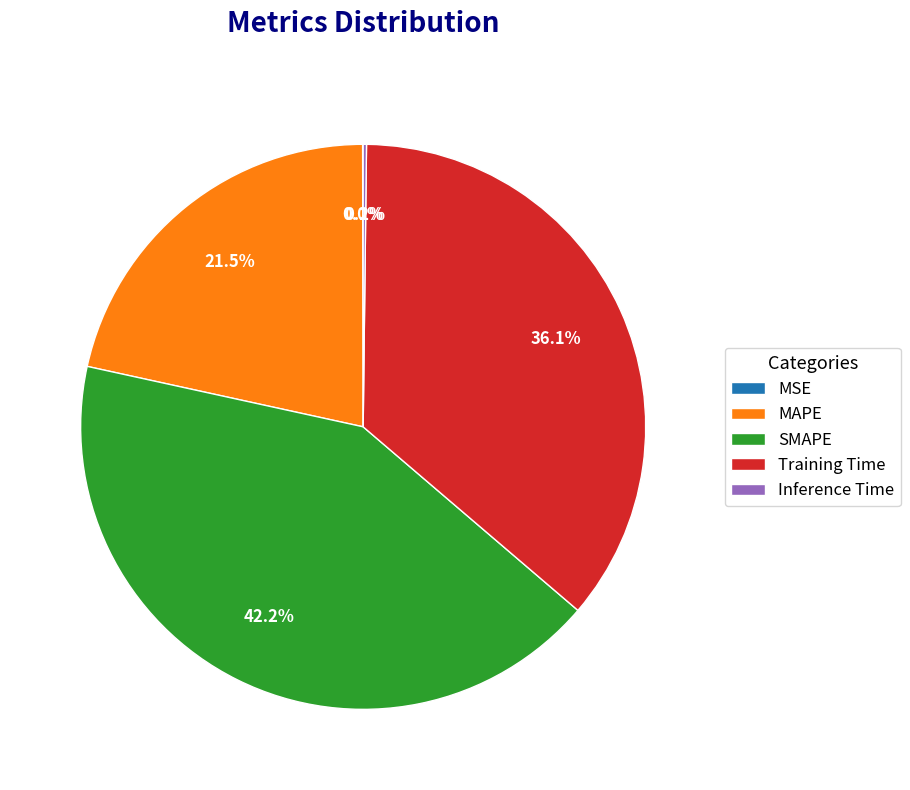

Does SMAPE represent more than half of the total?

No